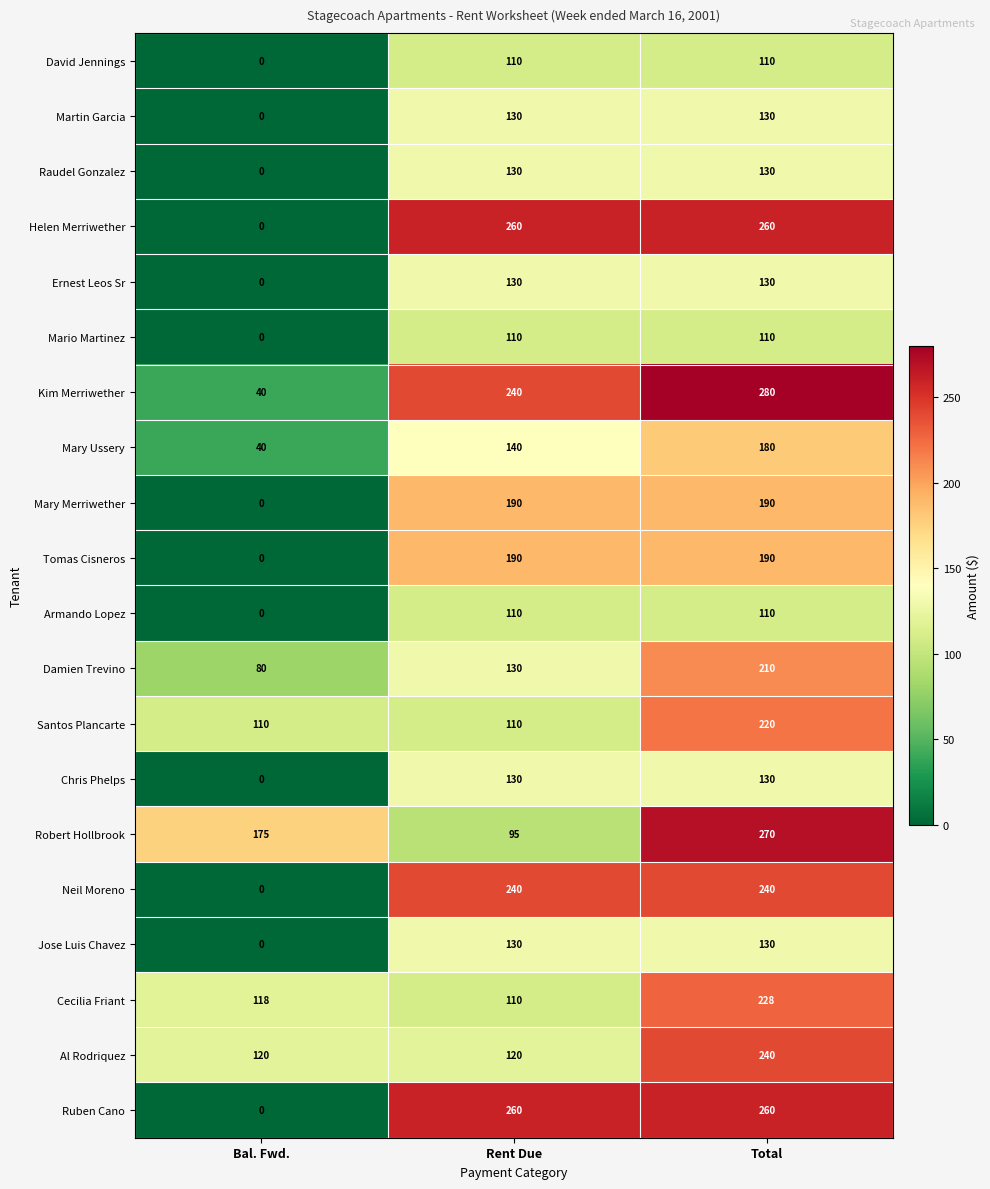

What is the approximate value of Martin Garcia at Total?

130